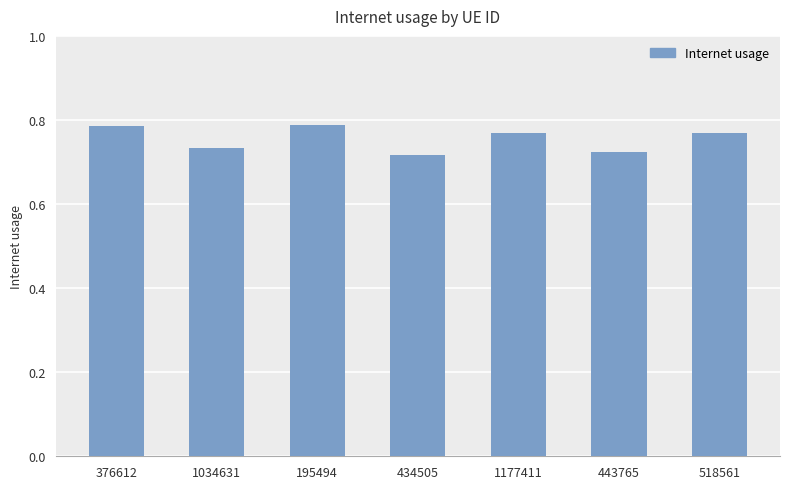

What is the difference between the maximum and second lowest values?

0.1